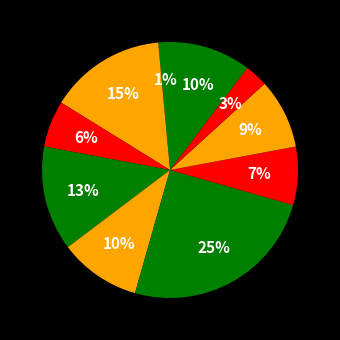

Count the number of slices in the pie.

10